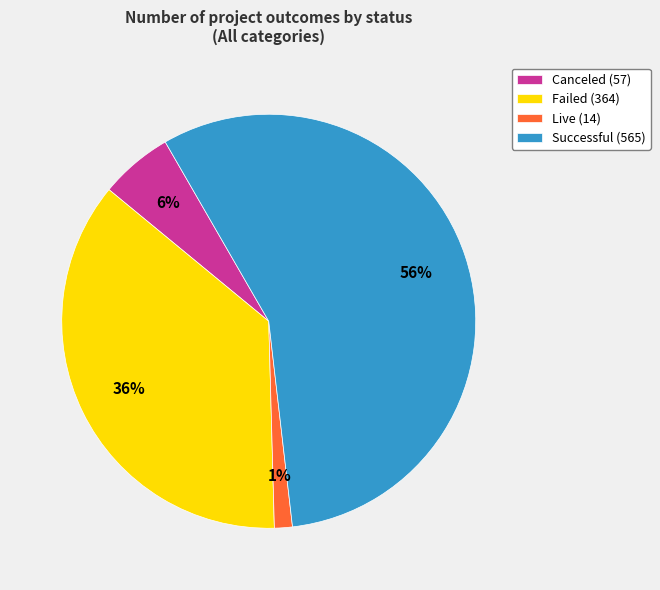

Which has a higher value, Canceled (57) or Successful (565)?

Successful (565)